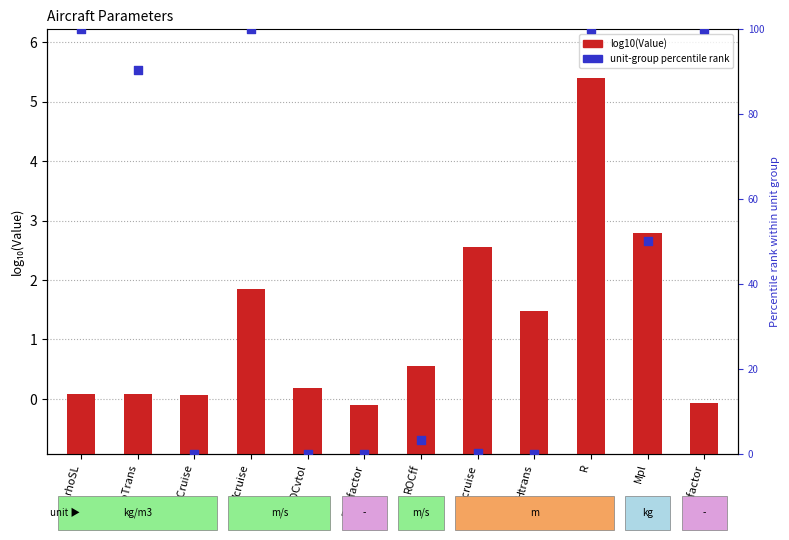

At which category is the sum across all series the highest?

R